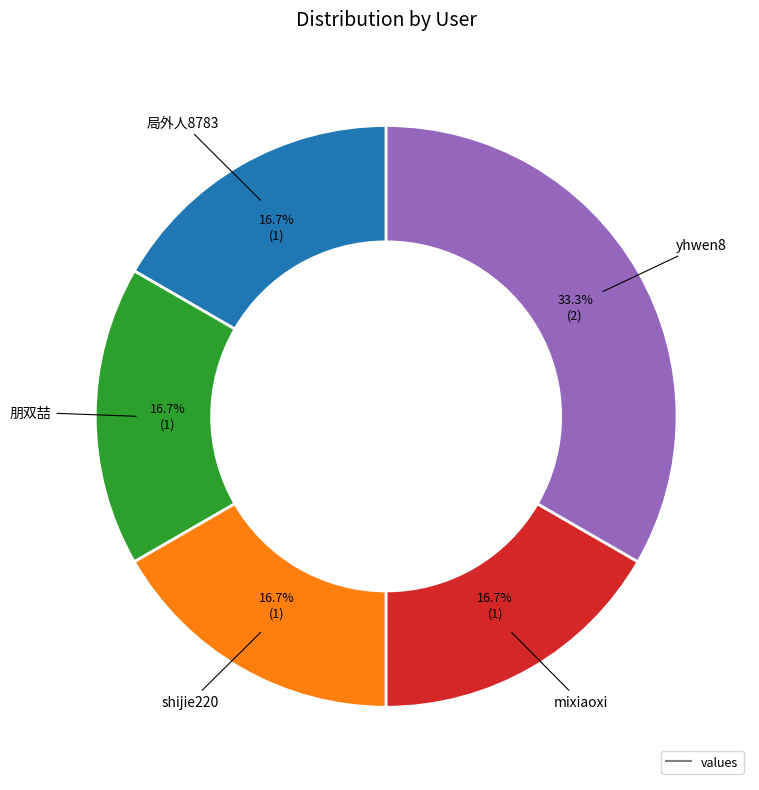

How many slices are in this pie chart?

5